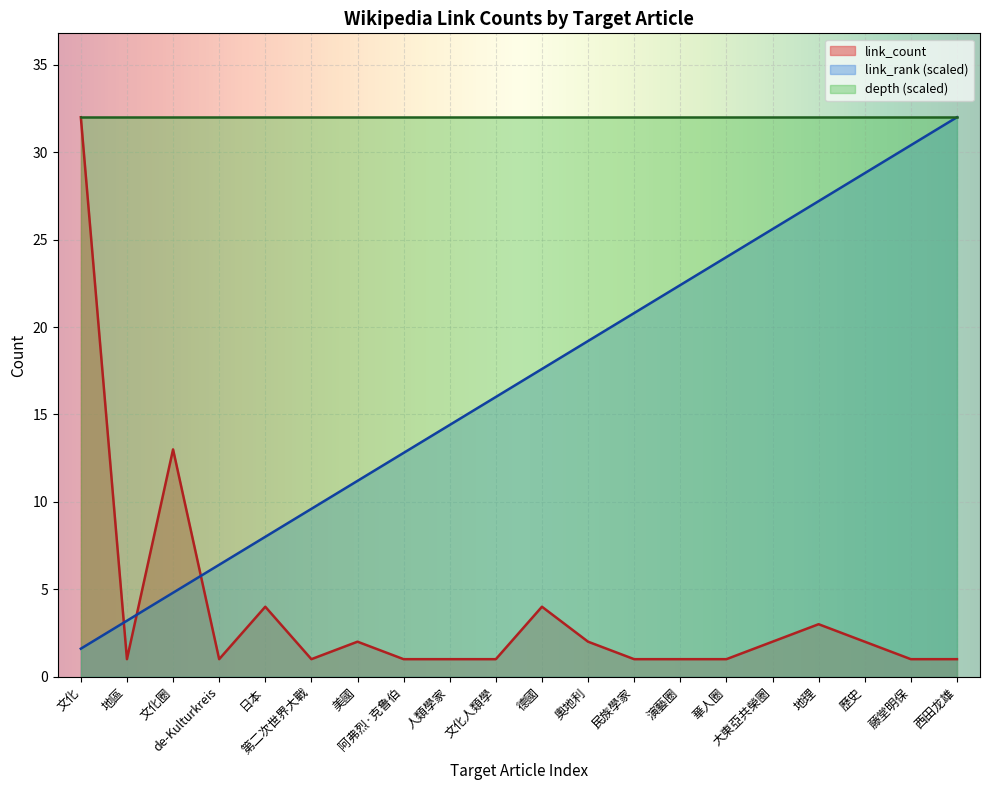

True or false: link_count has a value of 0.6 at 演藝圈.

False